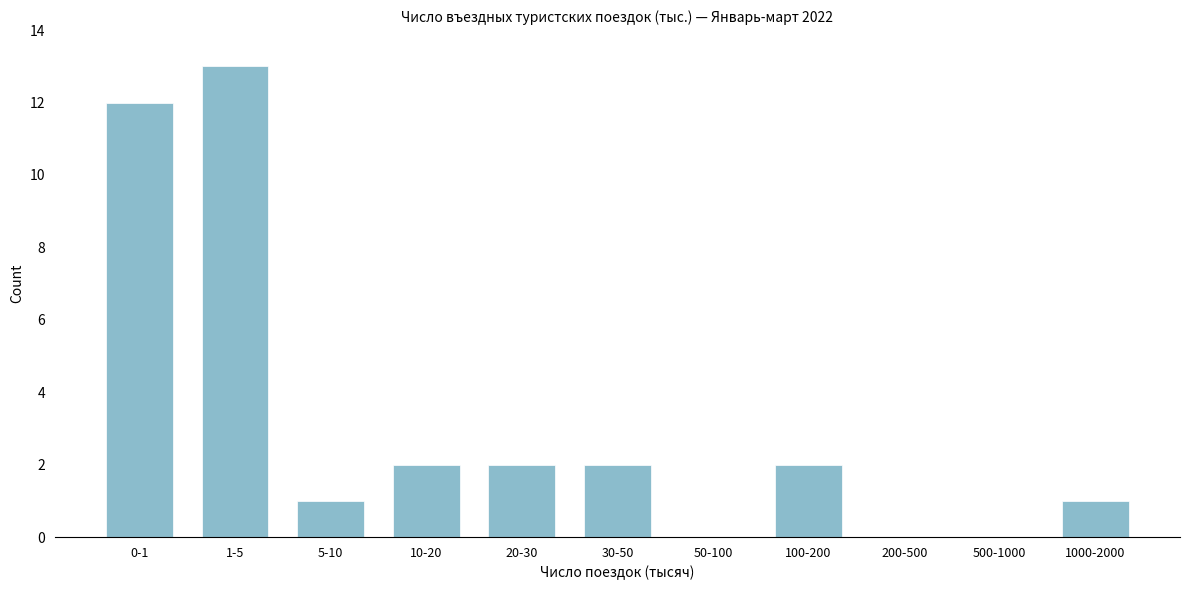

Reading left to right, extract all data points from this chart.

0-1=12	1-5=13	5-10=1	10-20=2	20-30=2	30-50=2	50-100=0	100-200=2	200-500=0	500-1000=0	1000-2000=1